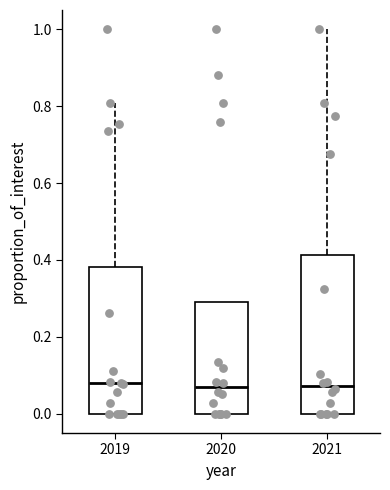

Where is the lower edge of the box at x = 2020 on the y-axis? The values are not printed on the chart, so give them approximately, as read against the axis.

0.00